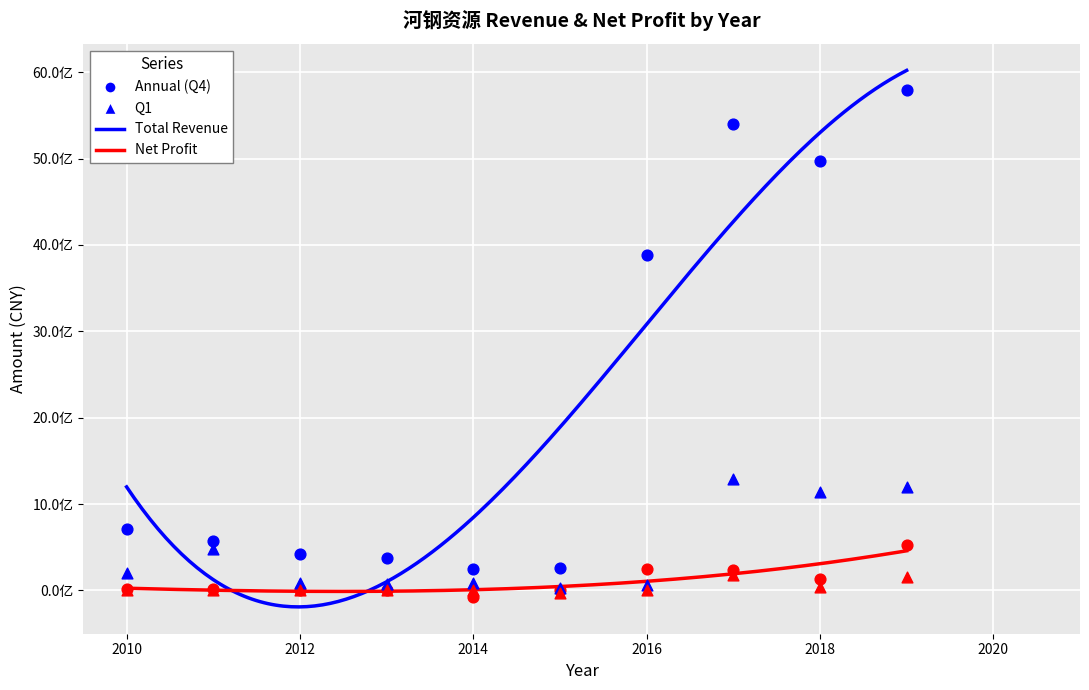

Which series has the largest total across all categories?

TOTAL_OPERATE_INCOME